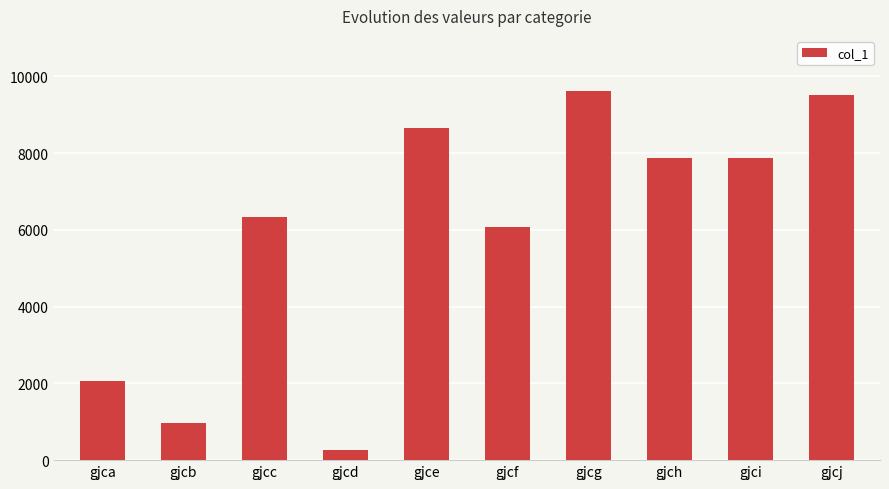

What is the difference between the second highest and minimum values?

9261